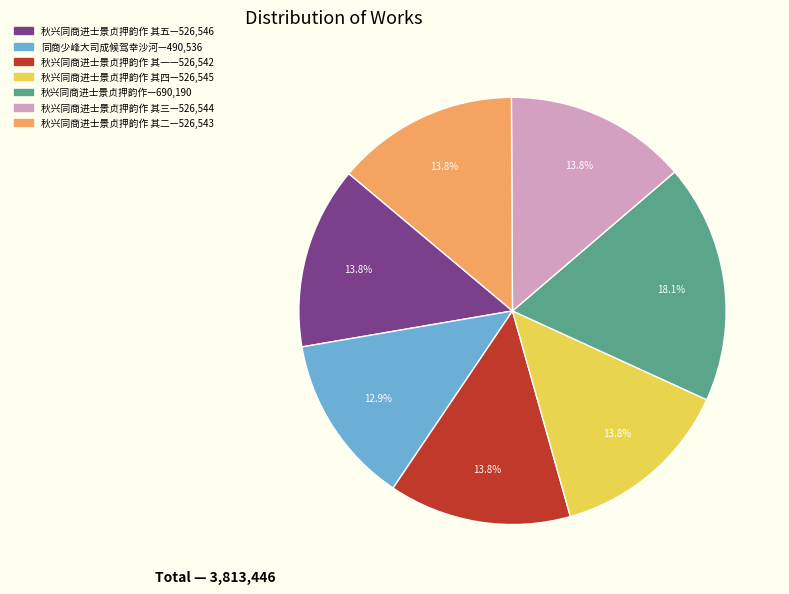

Is there any slice that represents more than half of the pie?

No